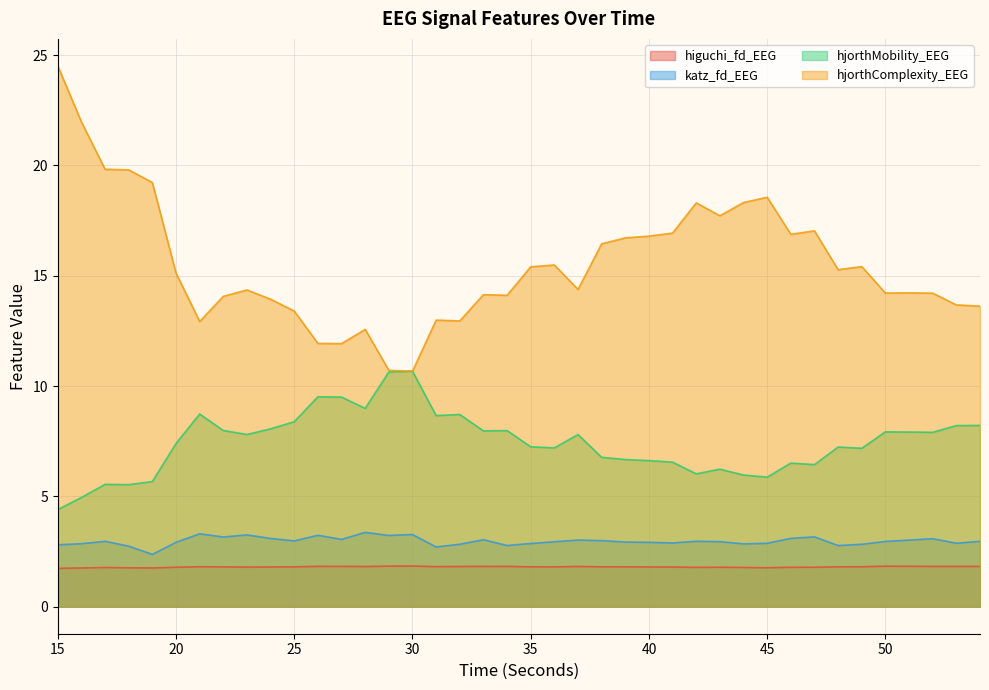

True or false: katz_fd_EEG and higuchi_fd_EEG cross at least once.

False